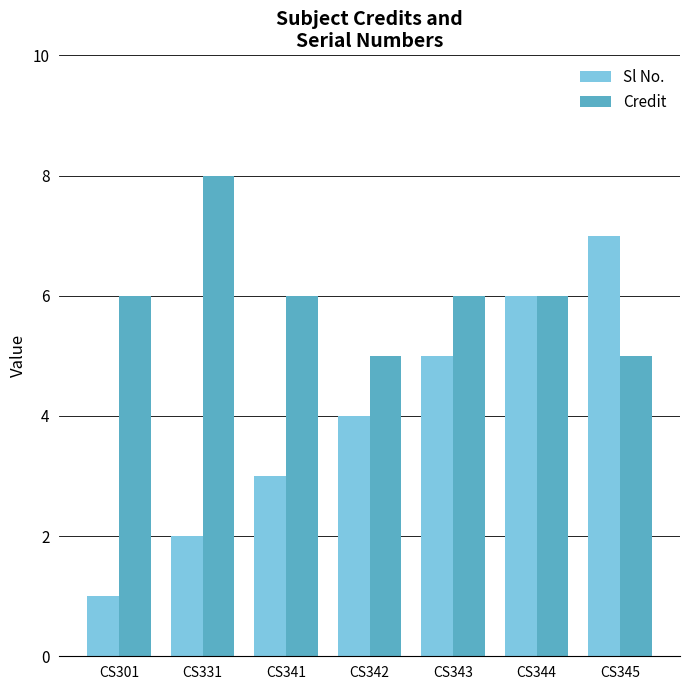

How many categories are shown in the chart?

7